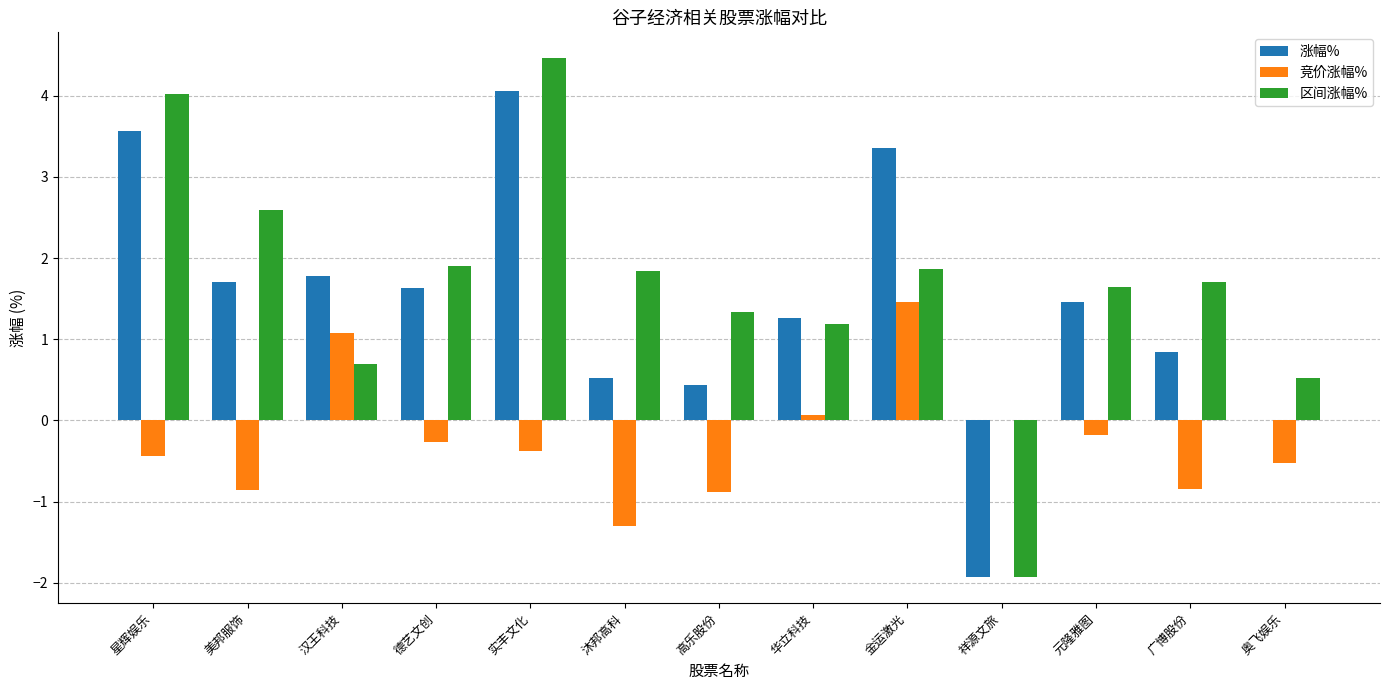

Reading right to left, transcribe all the data shown in this chart.

涨幅%: 奥飞娱乐=0.0	广博股份=0.8	元隆雅图=1.5	祥源文旅=-1.9	金运激光=3.4	华立科技=1.3	高乐股份=0.4	沐邦高科=0.5	实丰文化=4.1	德艺文创=1.6	汉王科技=1.8	美邦服饰=1.7	星辉娱乐=3.6
竞价涨幅%: 奥飞娱乐=-0.5	广博股份=-0.8	元隆雅图=-0.2	祥源文旅=0.0	金运激光=1.5	华立科技=0.1	高乐股份=-0.9	沐邦高科=-1.3	实丰文化=-0.4	德艺文创=-0.3	汉王科技=1.1	美邦服饰=-0.8	星辉娱乐=-0.4
区间涨幅%: 奥飞娱乐=0.5	广博股份=1.7	元隆雅图=1.6	祥源文旅=-1.9	金运激光=1.9	华立科技=1.2	高乐股份=1.3	沐邦高科=1.8	实丰文化=4.5	德艺文创=1.9	汉王科技=0.7	美邦服饰=2.6	星辉娱乐=4.0